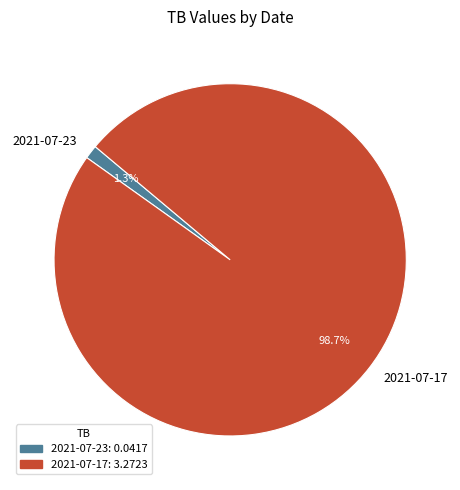

Between 2021-07-23 and 2021-07-17, which is larger?

2021-07-17